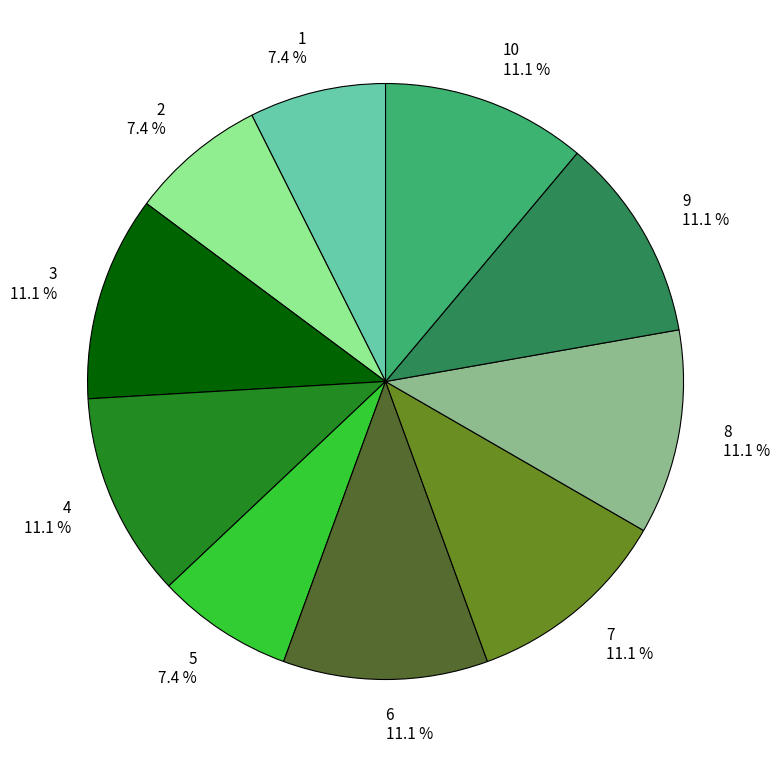

Is the sum of 1 and 9 greater than half?

No